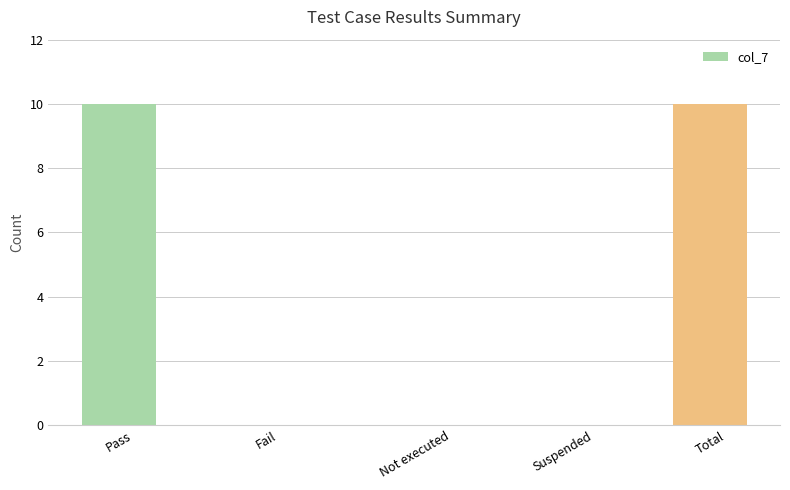

What is the change in value from Suspended to Total?

+10